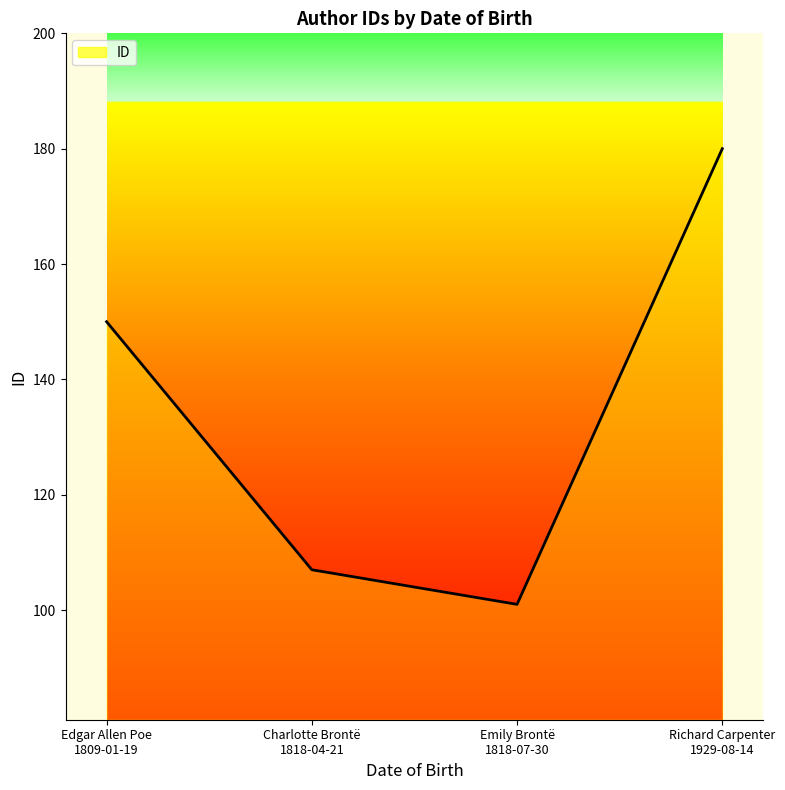

Reading left to right, list all the values displayed in this chart.

150	107	101	180